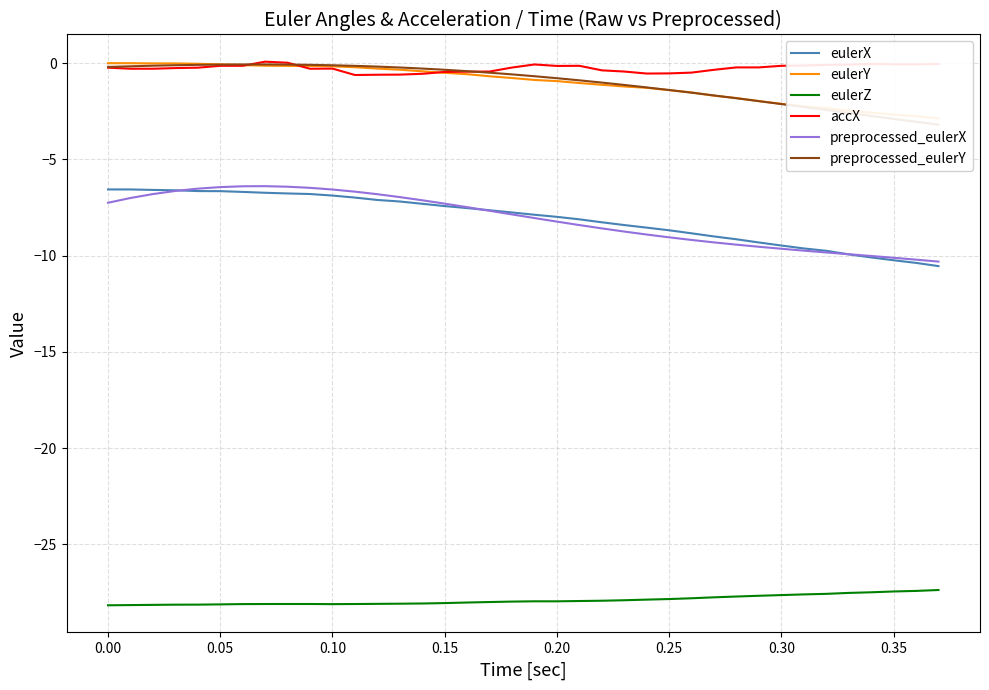

What is the average value of the eulerY series?

-1.0